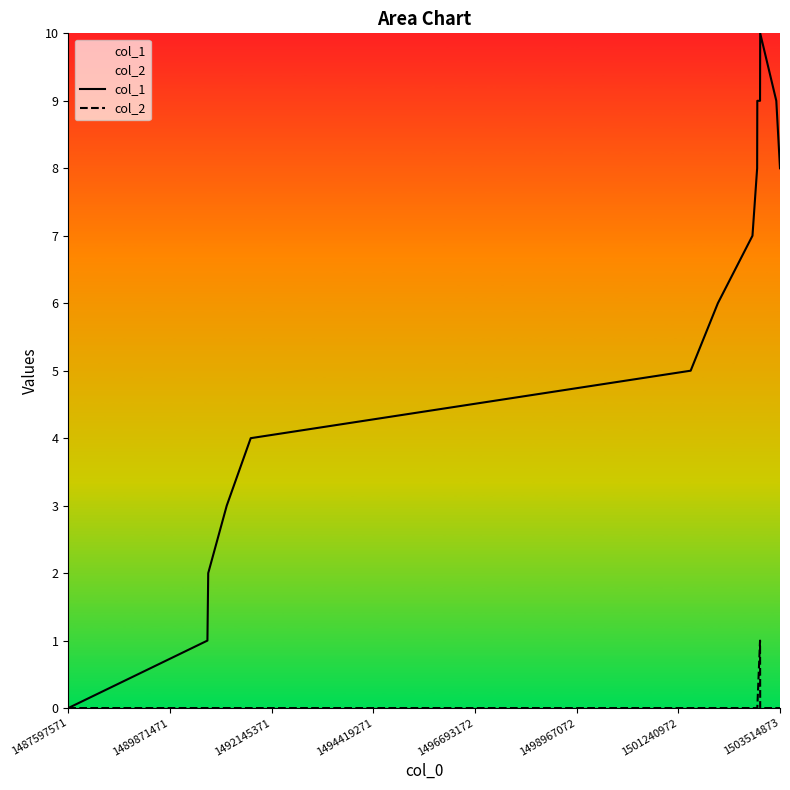

True or false: col_1 and col_2 cross at least once.

False